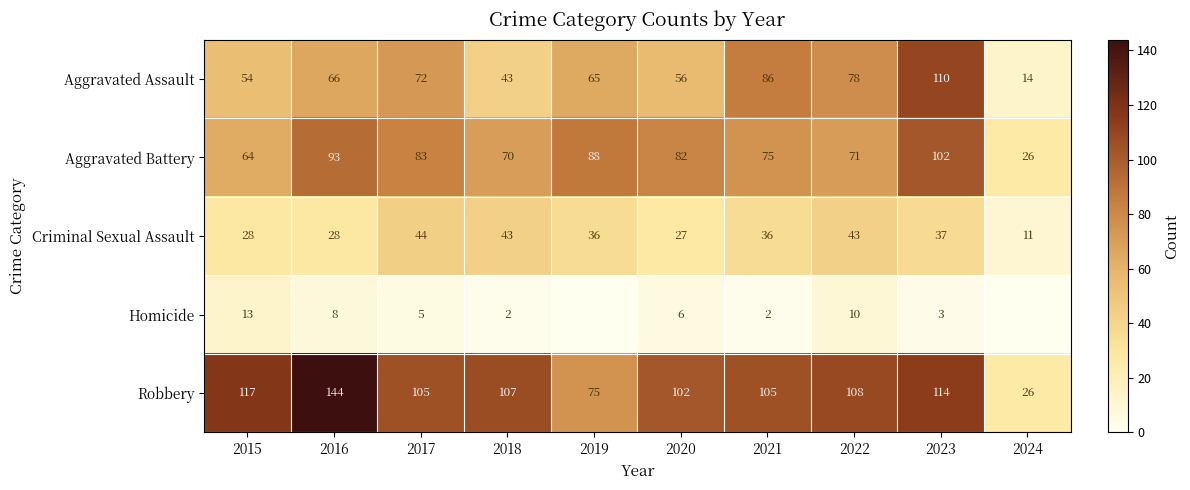

The value of Criminal Sexual Assault at 2021 is 64. True or false?

False